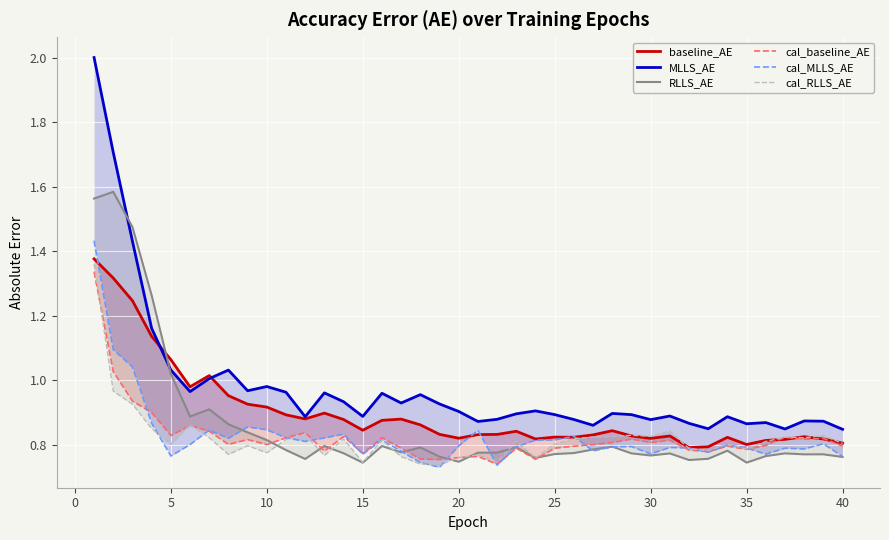

Is the value of cal_RLLS_AE at 10 greater than the value of cal_MLLS_AE at 35?

No